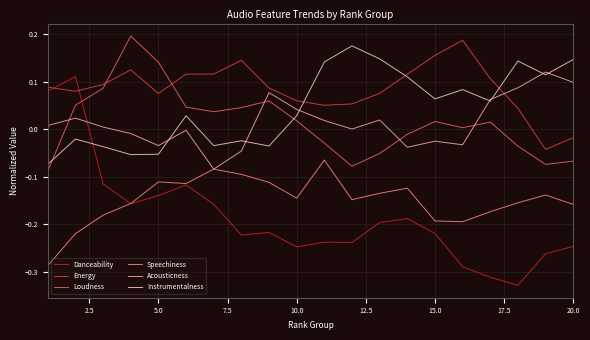

How many lines are shown in the chart?

6